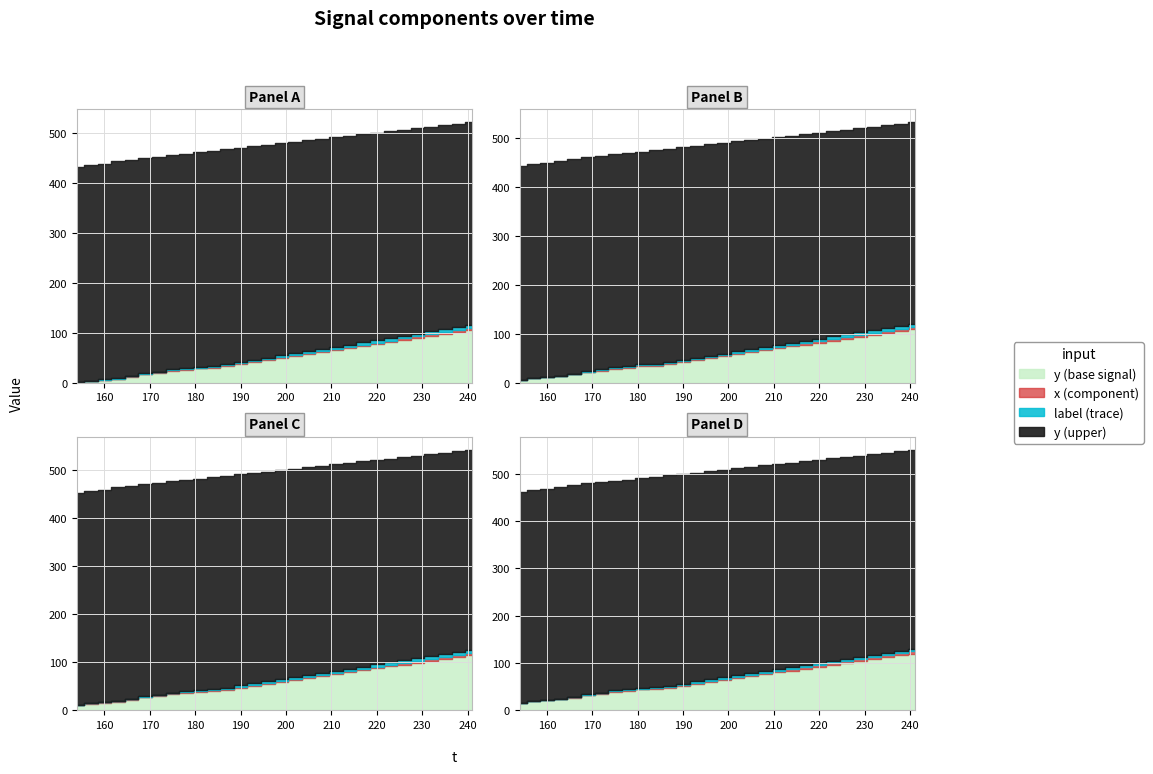

Which series has the largest total across all categories?

y